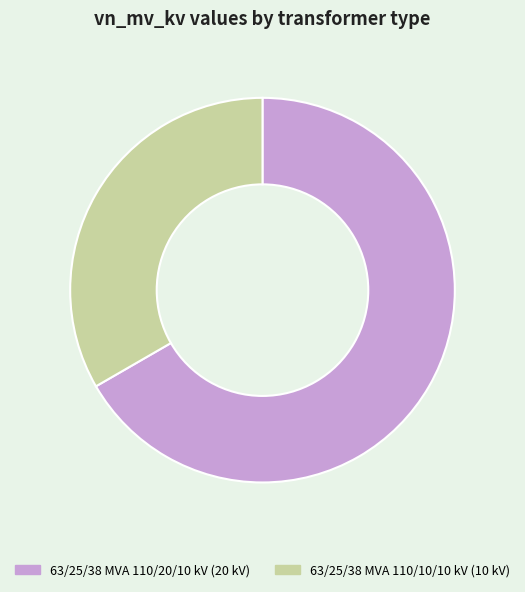

True or false: 63/25/38 MVA 110/10/10 kV accounts for 45% of the total.

False